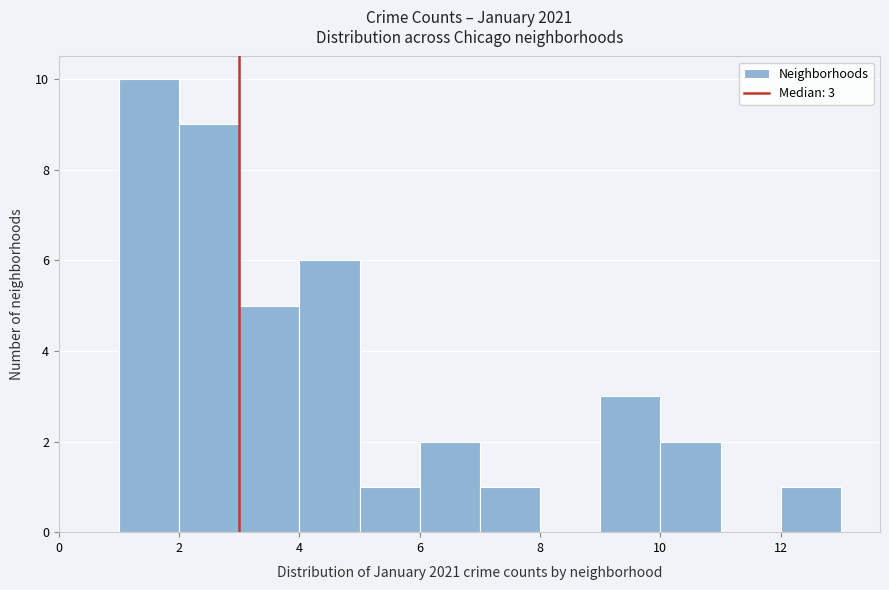

Over which range of the x-axis is the bar tallest?

1 to 2